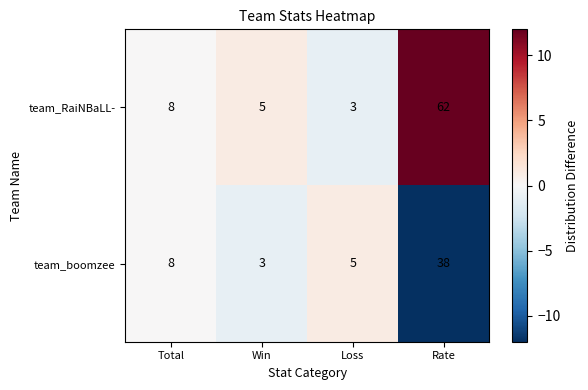

Reading left to right, transcribe all the data shown in this chart.

team_RaiNBaLL-: Total=8	Win=5	Loss=3	Rate=62
team_boomzee: Total=8	Win=3	Loss=5	Rate=38